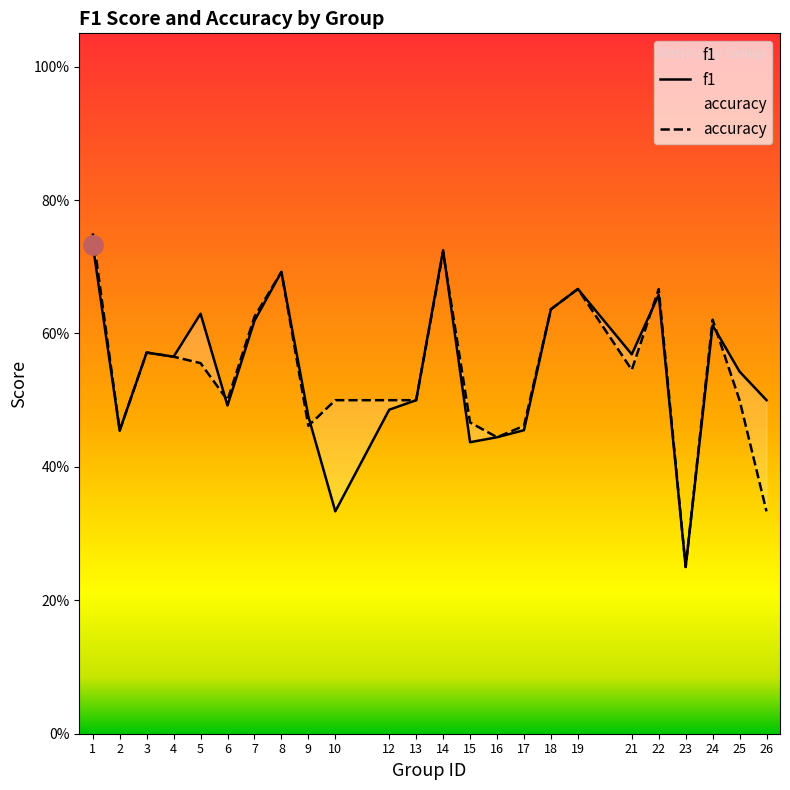

Reading right to left, transcribe all the data shown in this chart.

f1: 0.5	0.5	0.6	0.2	0.7	0.6	0.7	0.6	0.5	0.4	0.4	0.7	0.5	0.5	0.3	0.5	0.7	0.6	0.5	0.6	0.6	0.6	0.5	0.7
accuracy: 0.3	0.5	0.6	0.2	0.7	0.5	0.7	0.6	0.5	0.4	0.5	0.7	0.5	0.5	0.5	0.5	0.7	0.6	0.5	0.6	0.6	0.6	0.5	0.8